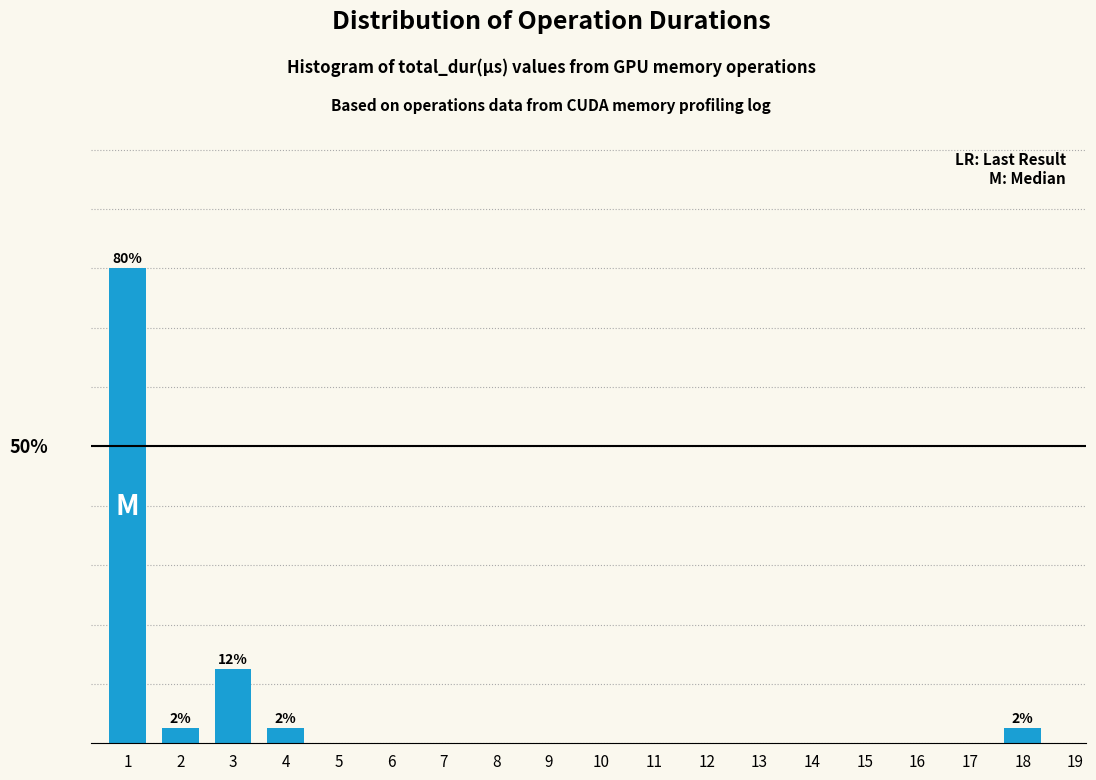

Are the bars horizontal?

No